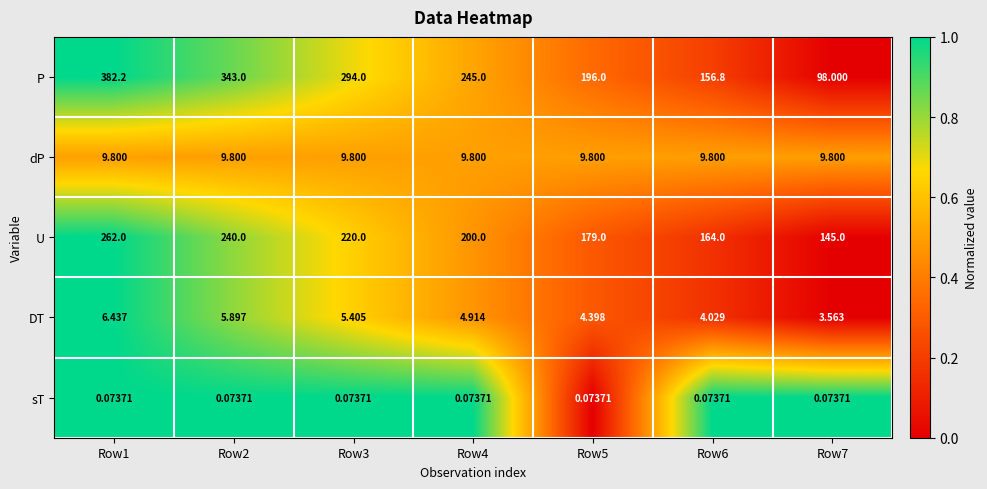

Which series has the largest total across all categories?

P